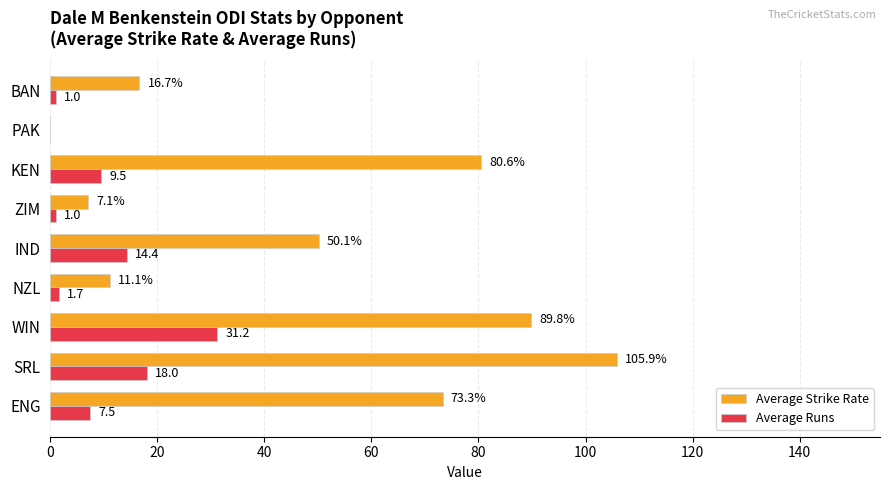

Between WIN and IND, which series saw the biggest shift?

Average Strike Rate